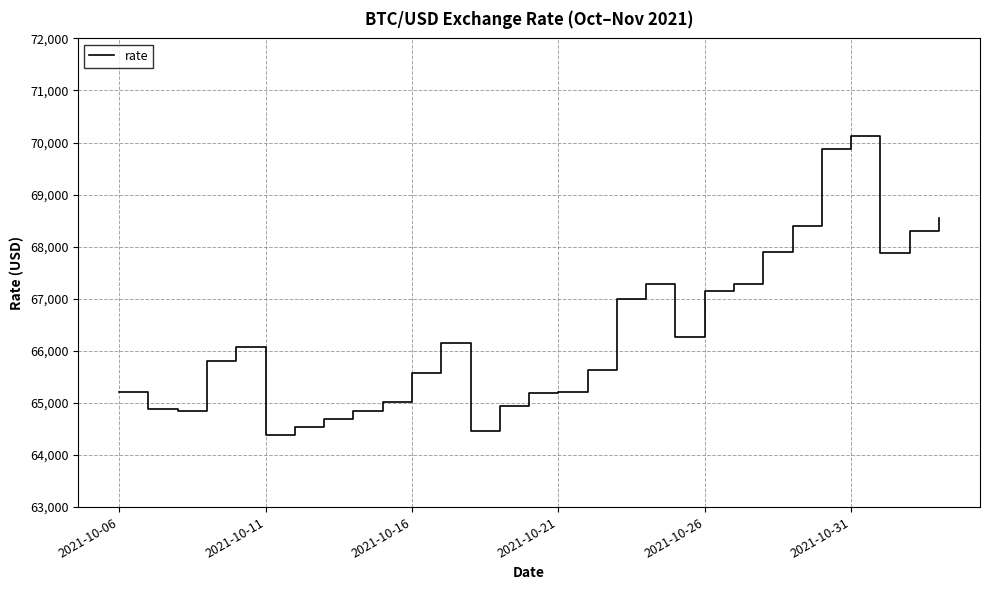

What is the minimum value shown in the chart?

64392.8